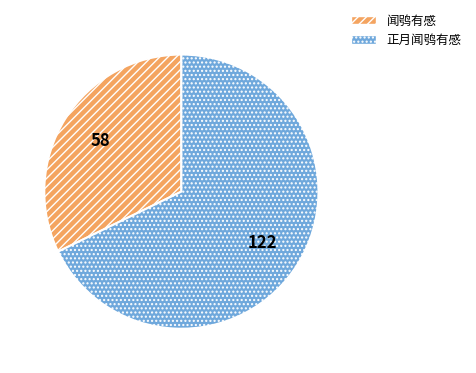

Which category accounts for the majority?

正月闻鸮有感